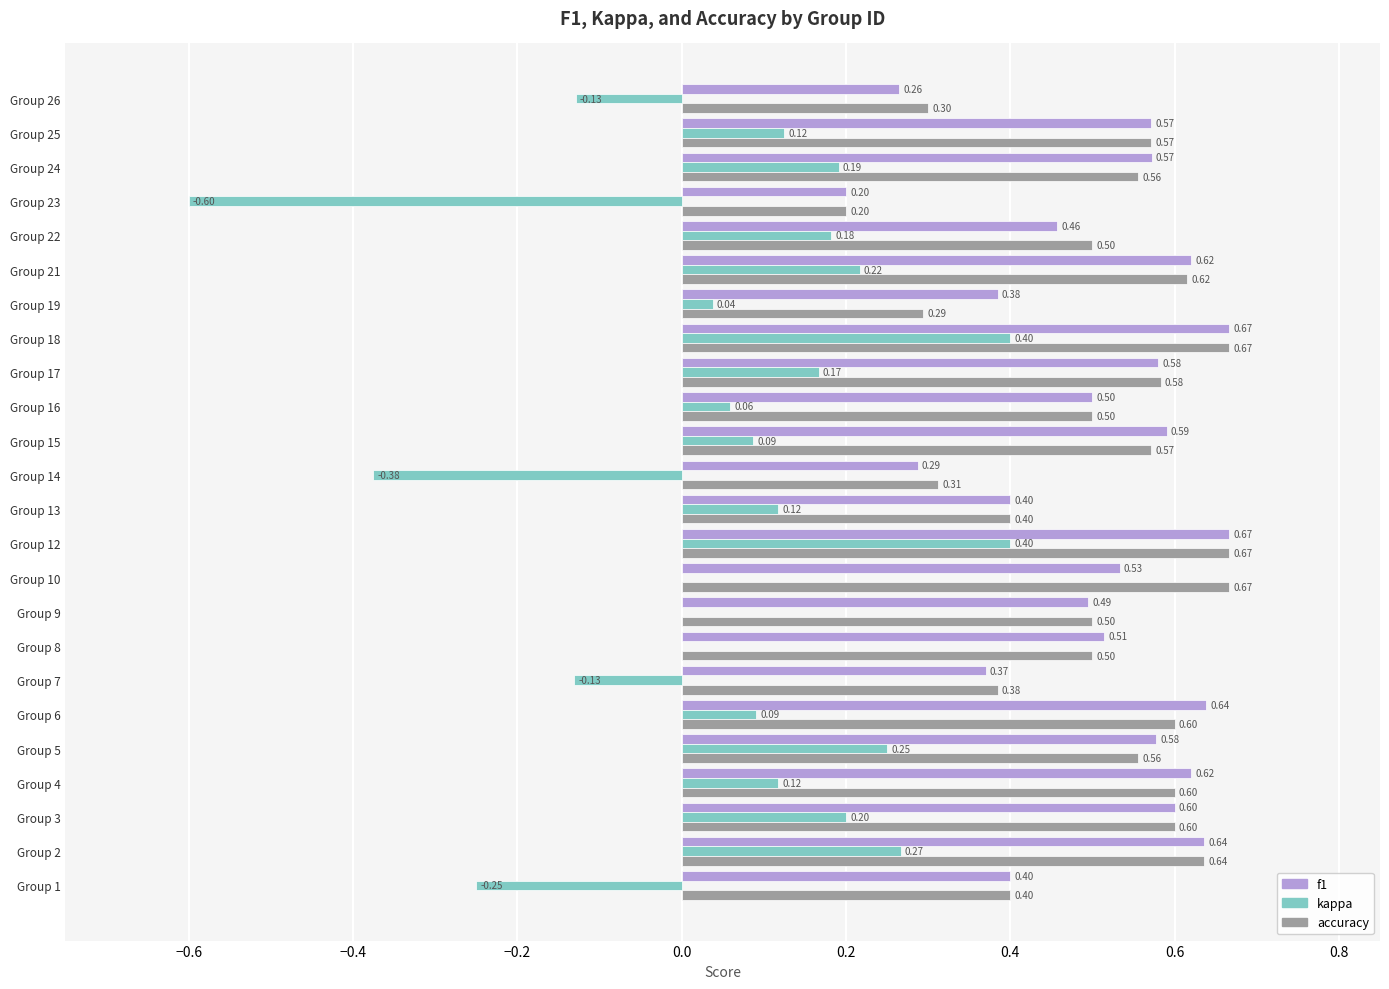

Which series changed the most between Group 15 and Group 17?

kappa